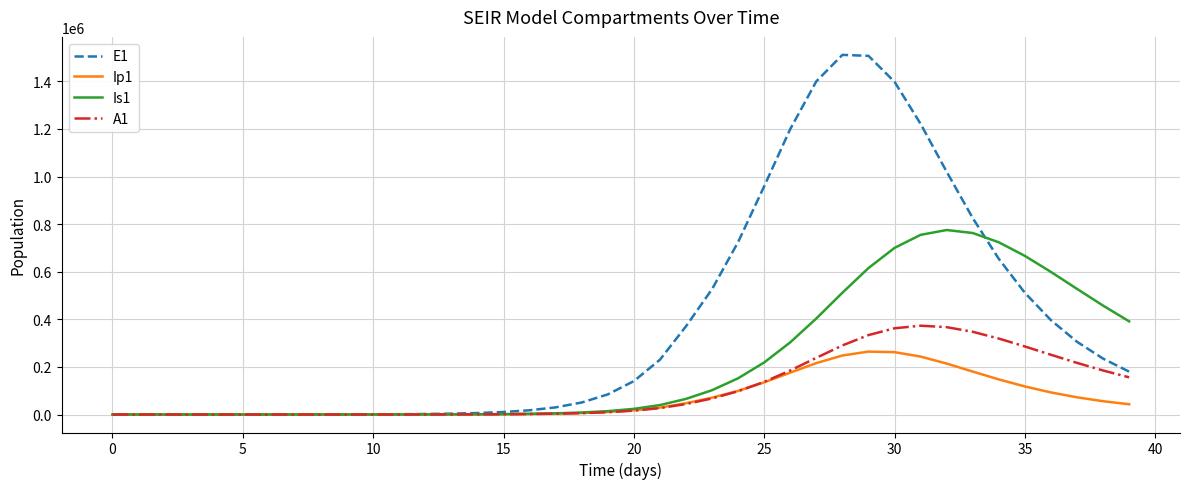

What are all the series names shown in the legend?

E1, Ip1, Is1, A1